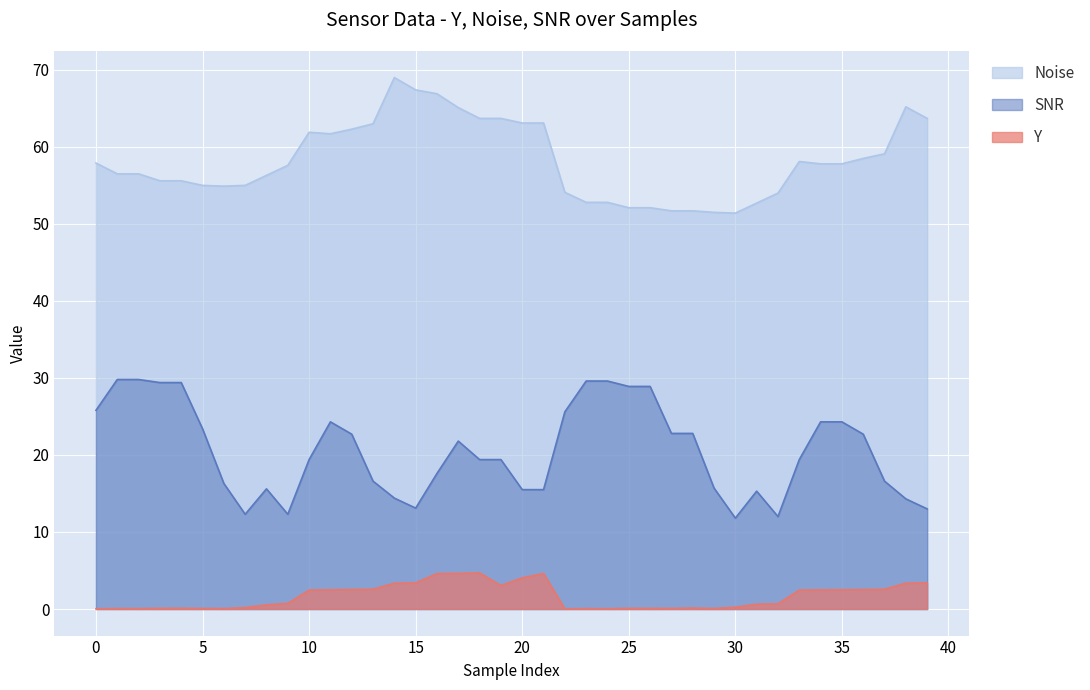

Which series has the largest total across all categories?

Noise